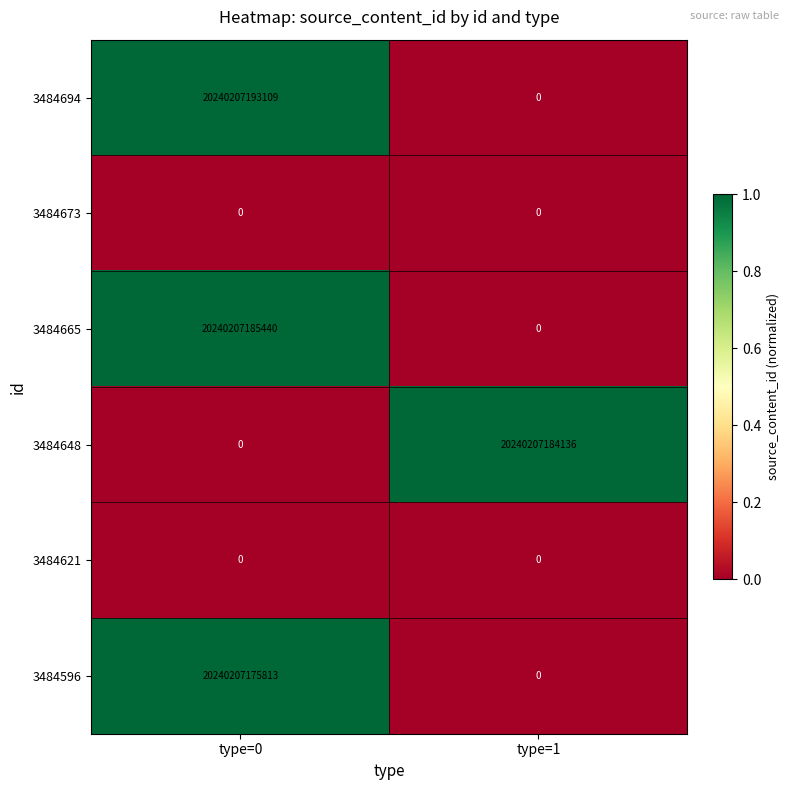

The 3484665 series shows 0 at type=1. True or false?

True